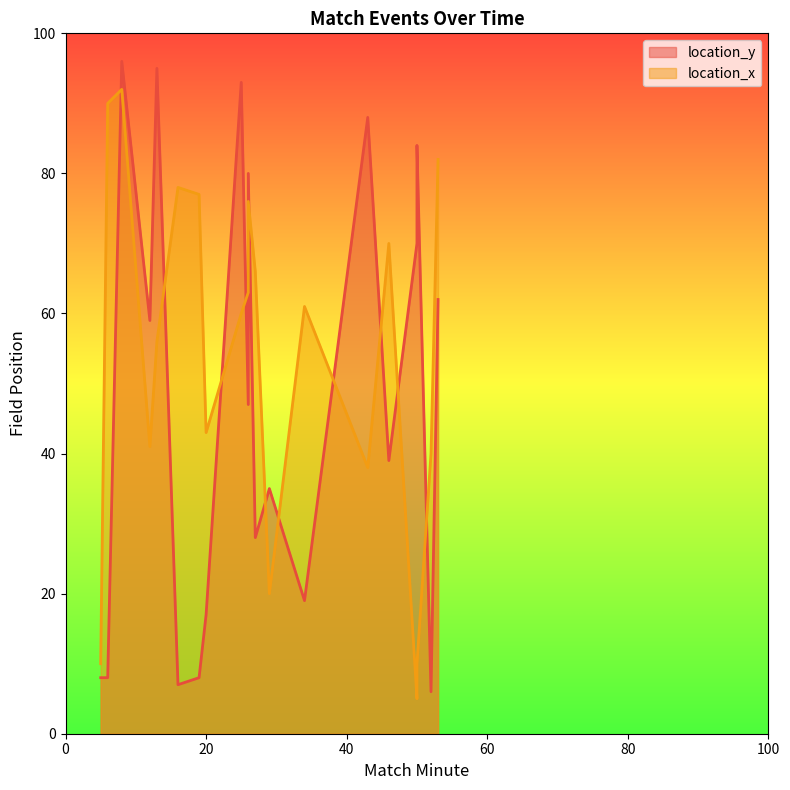

What is the minimum value shown in the chart?

5